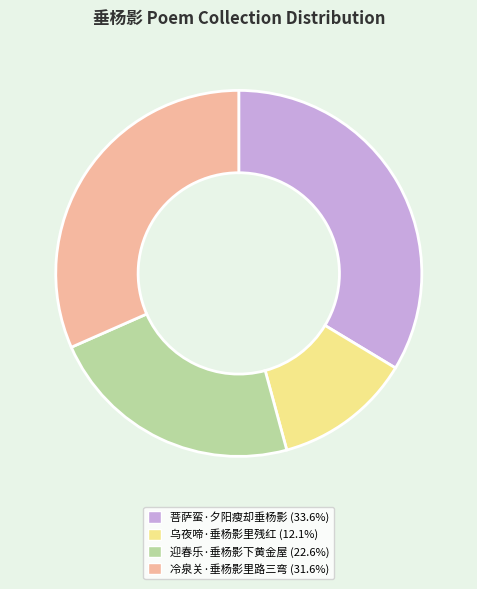

Is it true that 迎春乐·垂杨影下黄金屋 is 34% of the pie?

False